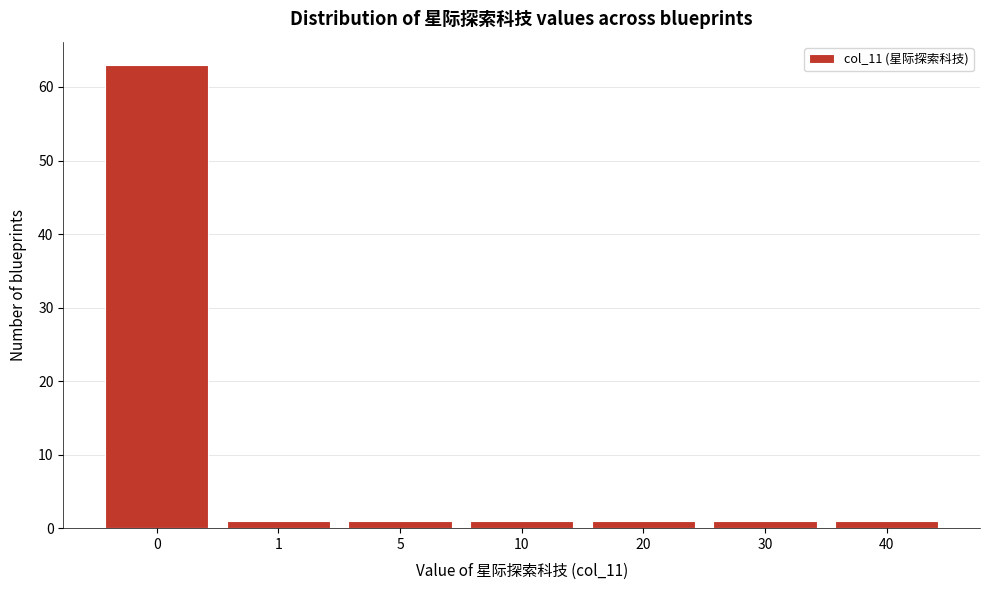

Reading right to left, extract all data points from this chart.

40=1	30=1	20=1	10=1	5=1	1=1	0=63